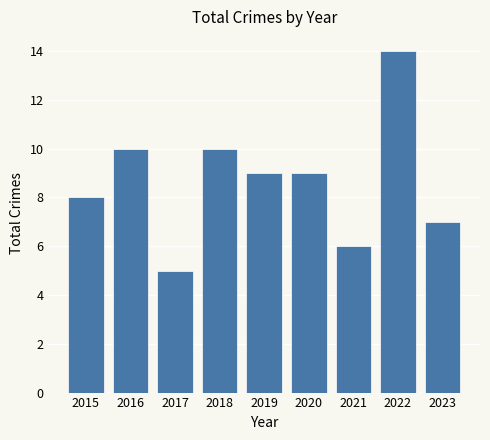

Are the bars grouped side by side (vs. stacked)?

No